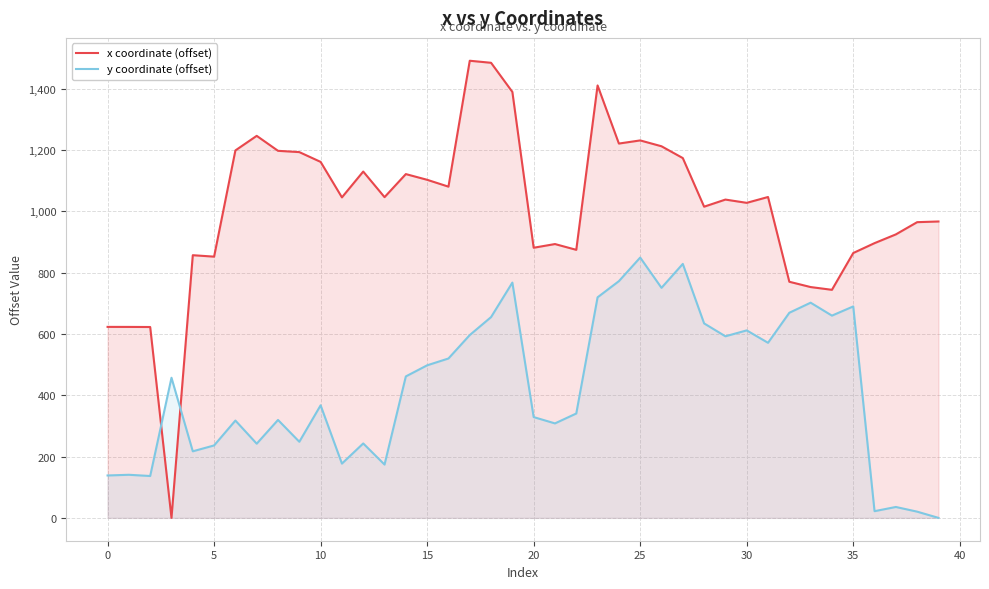

Which series has the largest range (max minus min)?

x coordinate (offset)